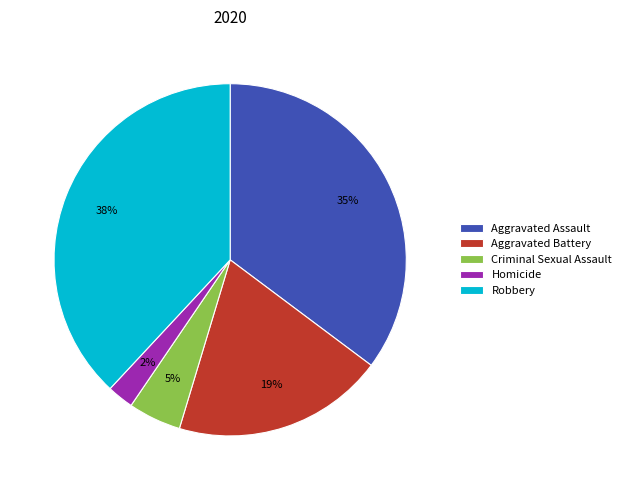

Between Aggravated Assault and Robbery, which is larger?

Robbery